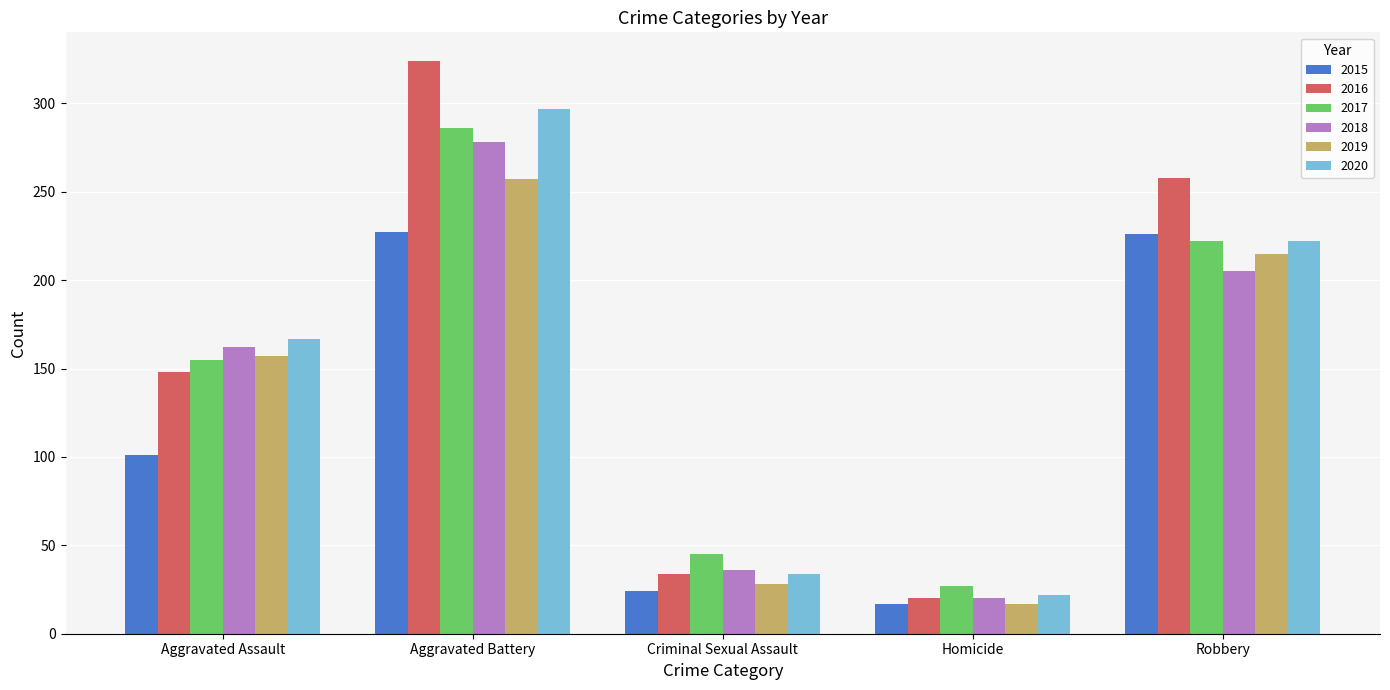

How many bars are there in total?

30